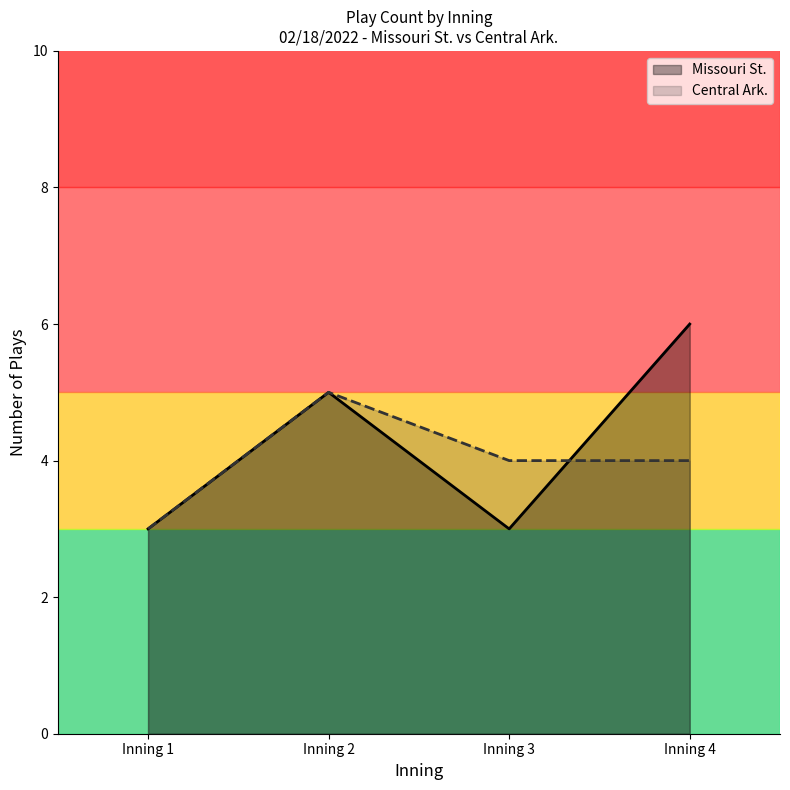

Where do Central Ark. and Missouri St. first cross each other?

Inning 3 and Inning 4